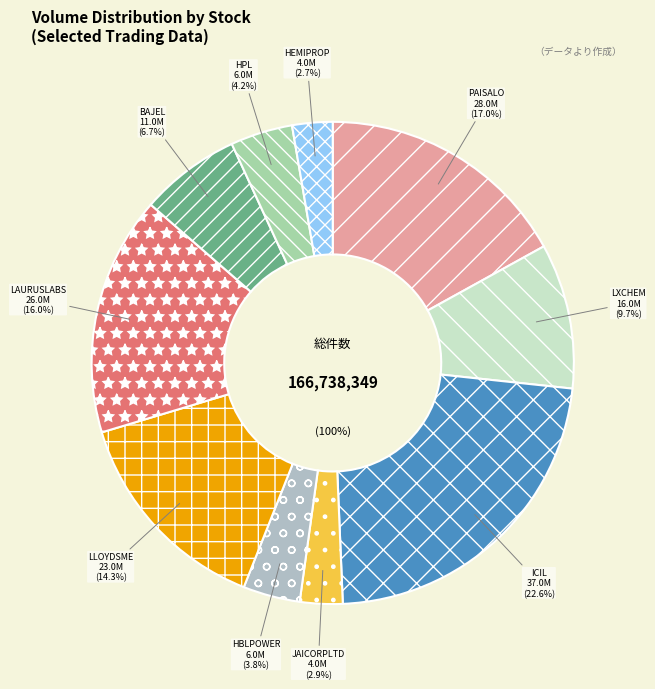

Is the sum of LLOYDSME and HBLPOWER greater than half?

No